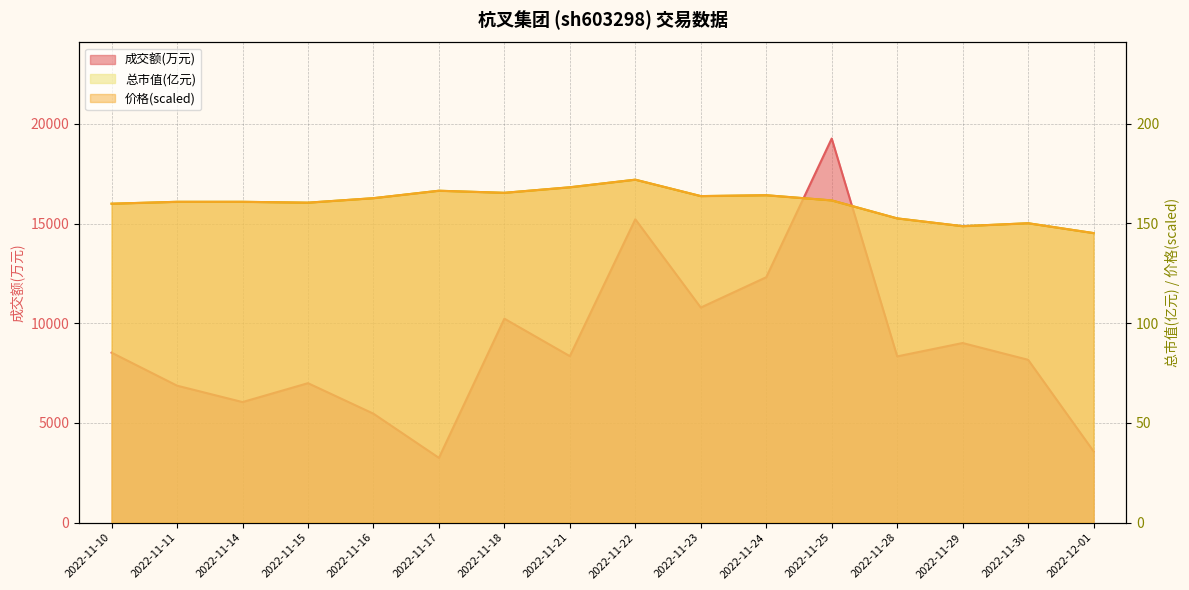

What value does the 总市值(亿元) series have at 2022-11-10?

159.8